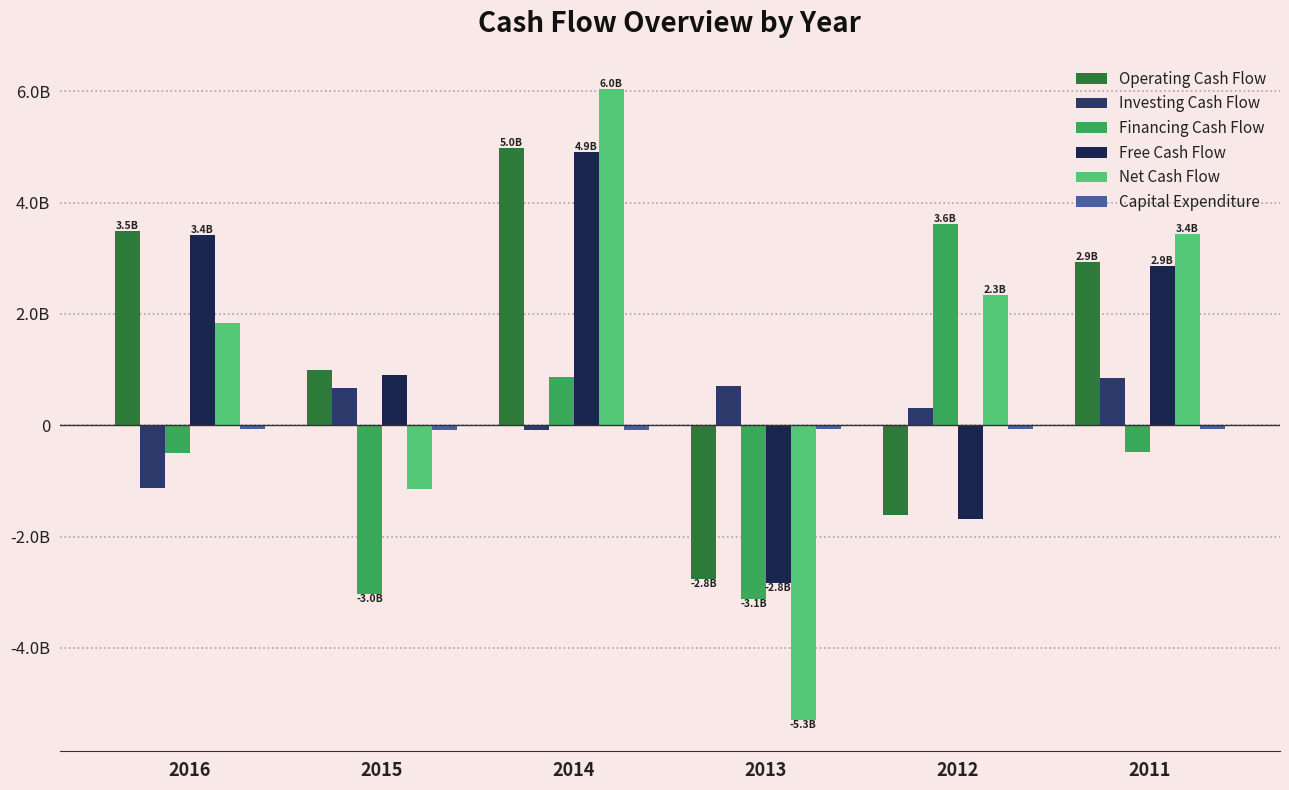

What is the highest value of the Free Cash Flow series?

4912832929.8